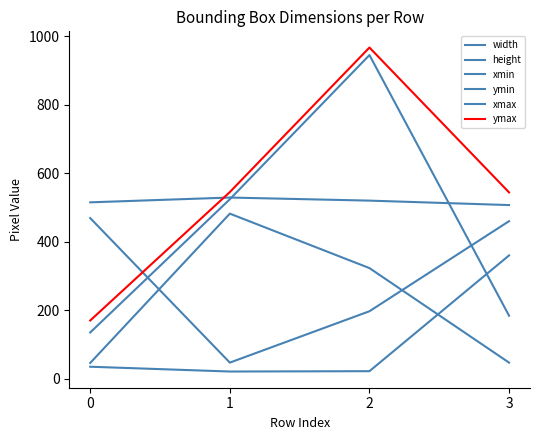

Is this an area chart (filled region under the line)?

No